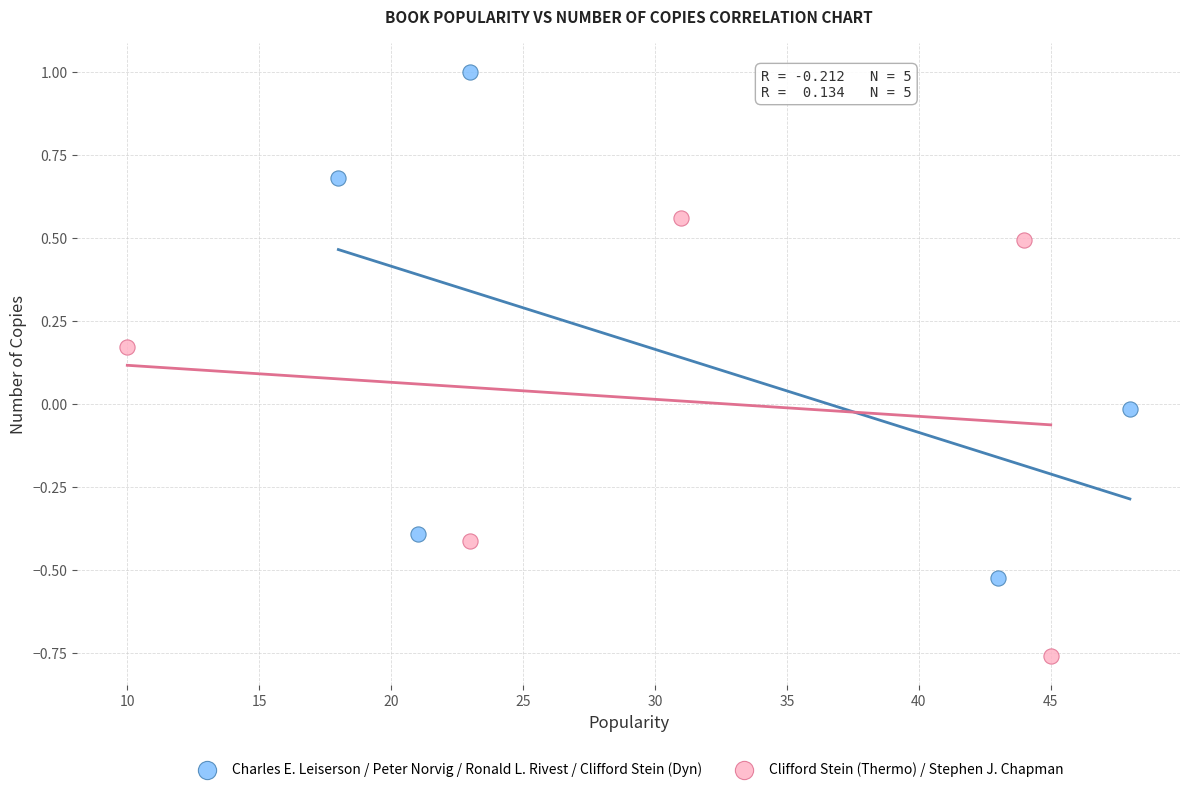

What are all the series names shown in the legend?

Charles E. Leiserson / Peter Norvig / Ronald L. Rivest / Clifford Stein (Dyn), Clifford Stein (Thermo) / Stephen J. Chapman